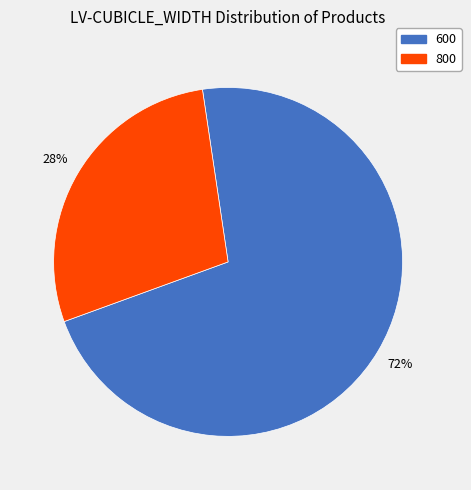

Is it true that 600 is 33% of the pie?

False